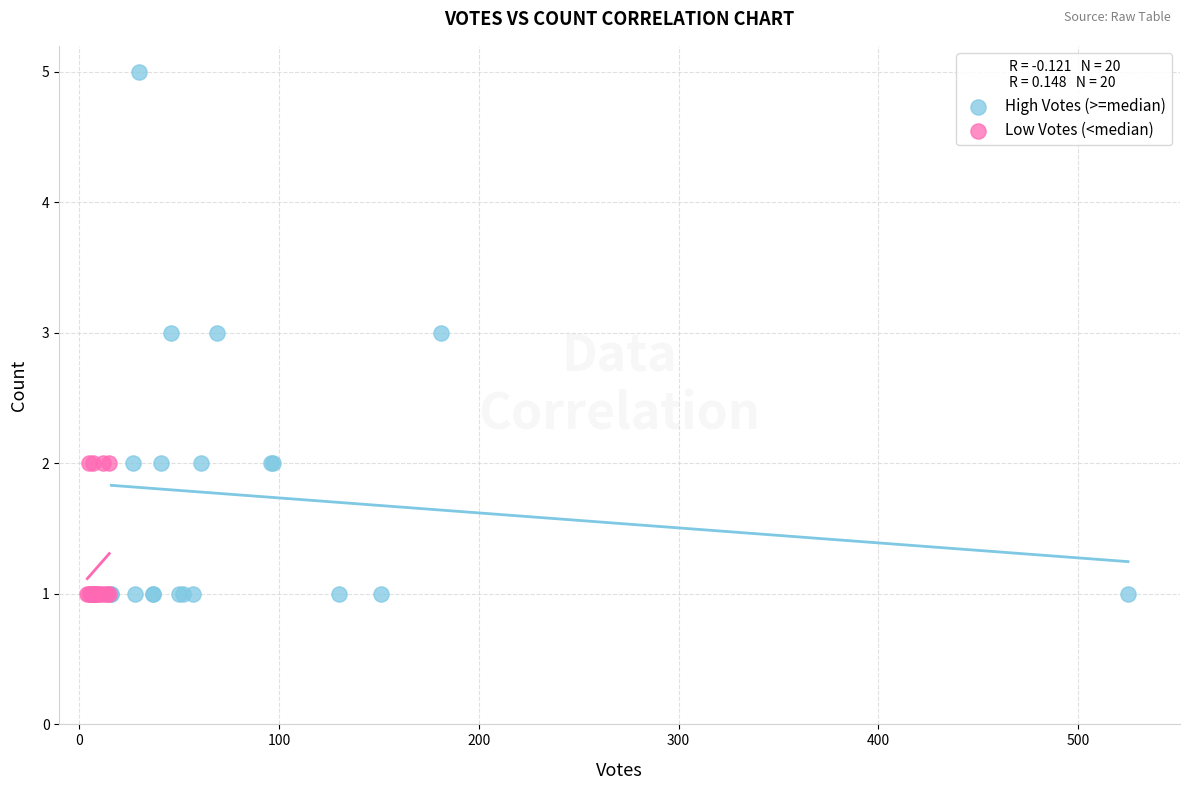

What are all the series names shown in the legend?

High Votes (>=median), Low Votes (<median)